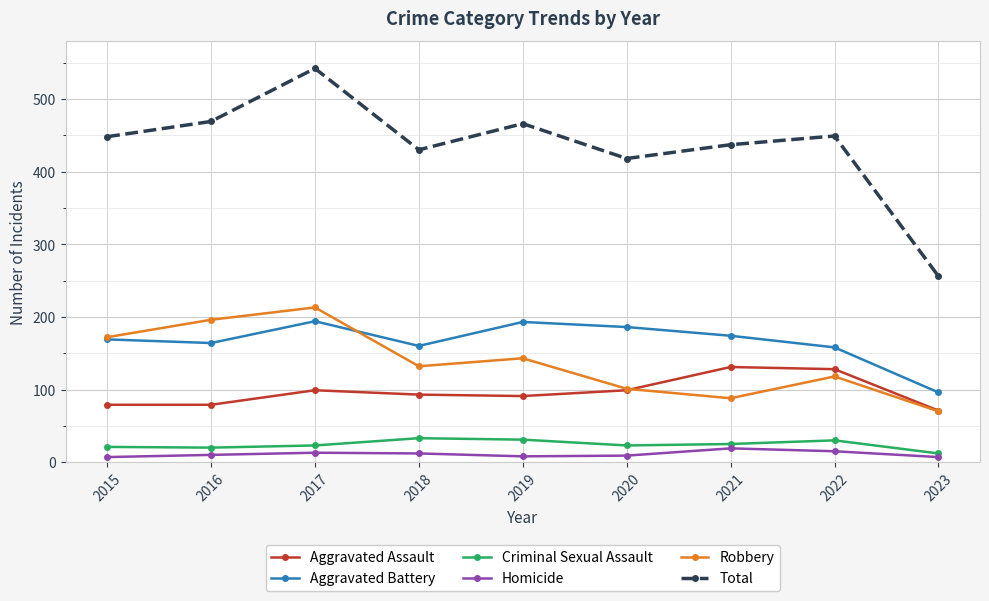

What is the greatest value displayed?

542